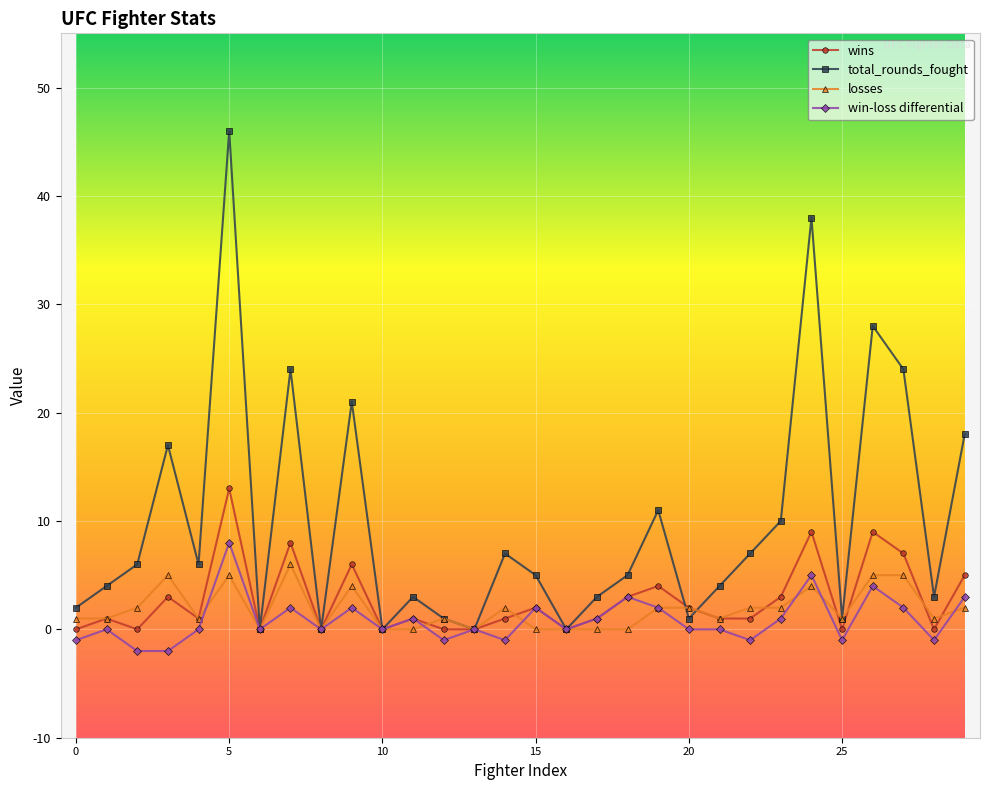

What is the minimum value shown in the chart?

-2